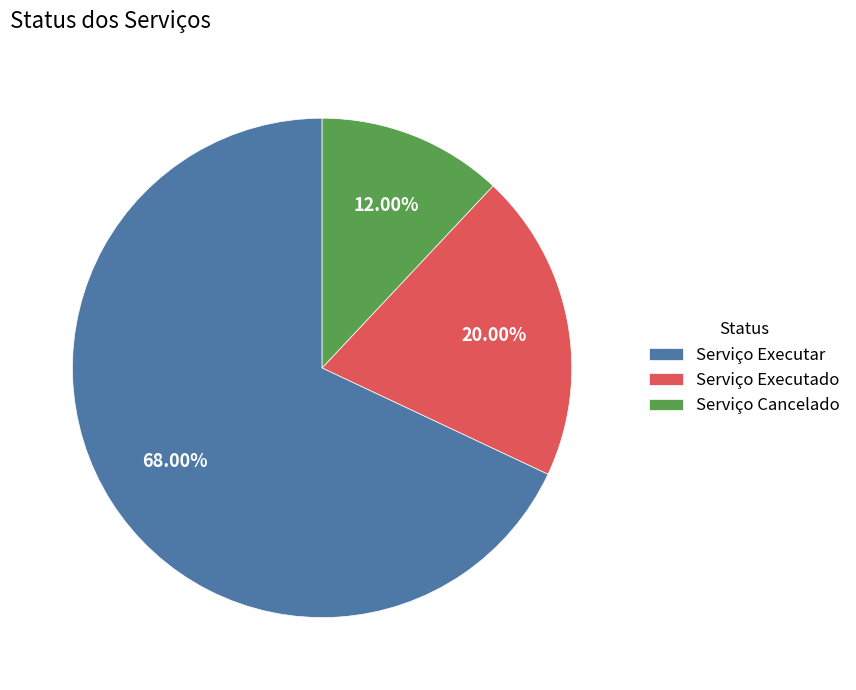

Count the number of slices in the pie.

3